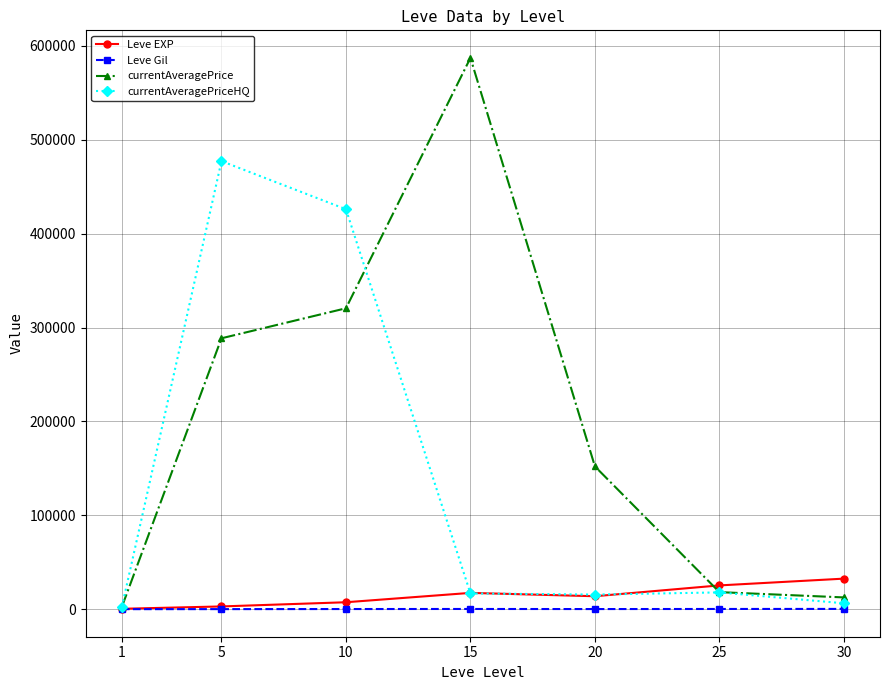

Which series has the largest total across all categories?

currentAveragePrice